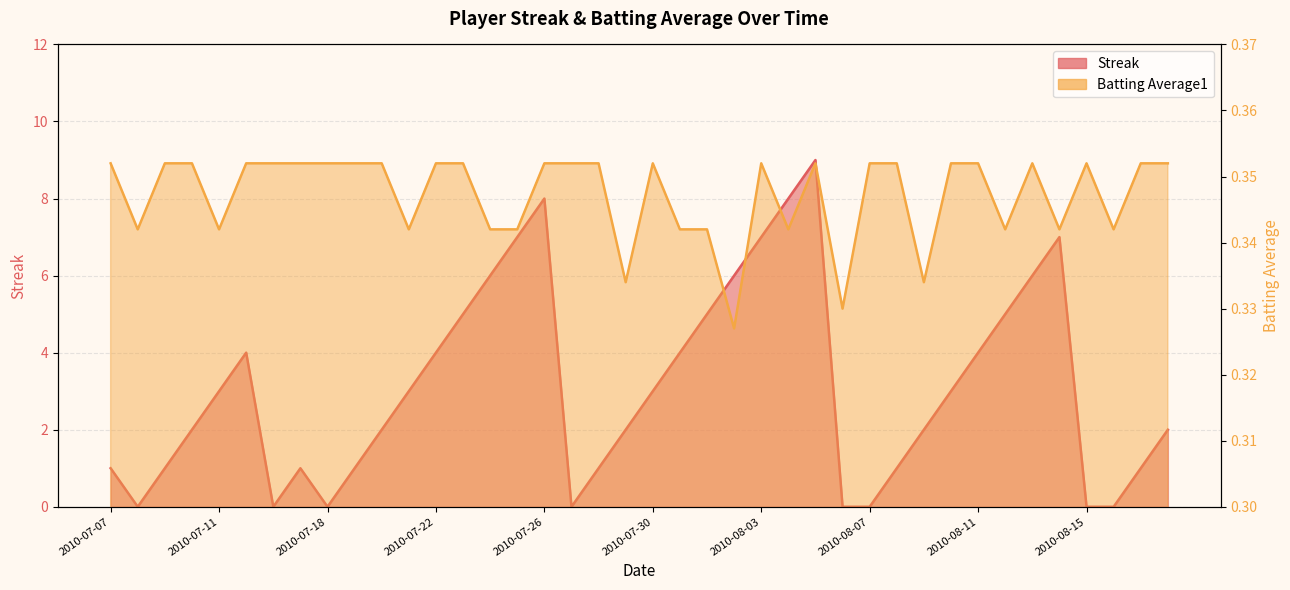

Between 2010-07-21 and 2010-08-16, which series saw the biggest shift?

Streak